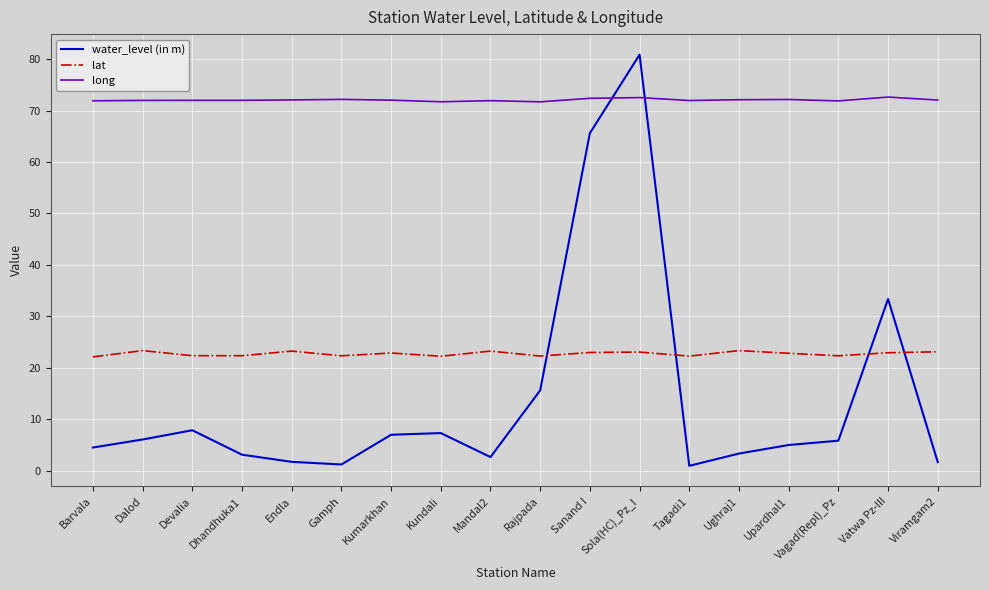

What is the sum of all long values?

1297.0